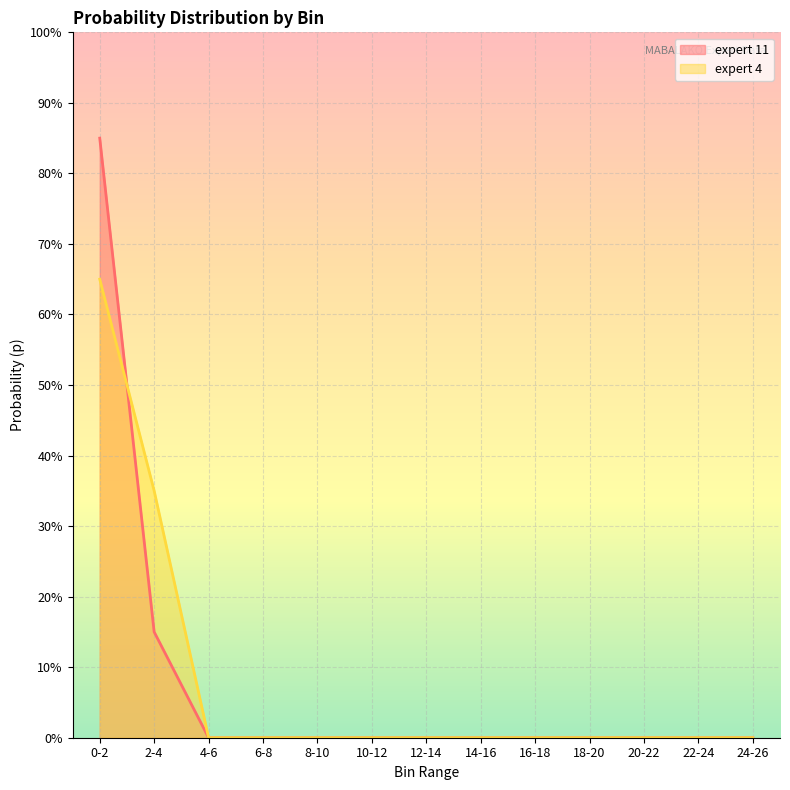

What are all the series names shown in the legend?

expert 11, expert 4